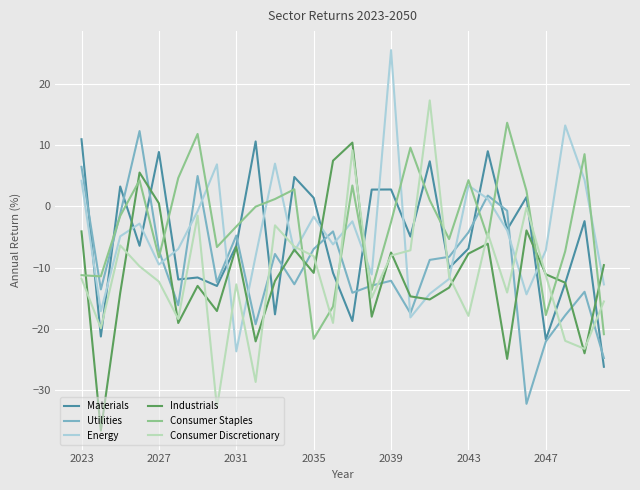

How many values in the Consumer Discretionary series are below -11?

16